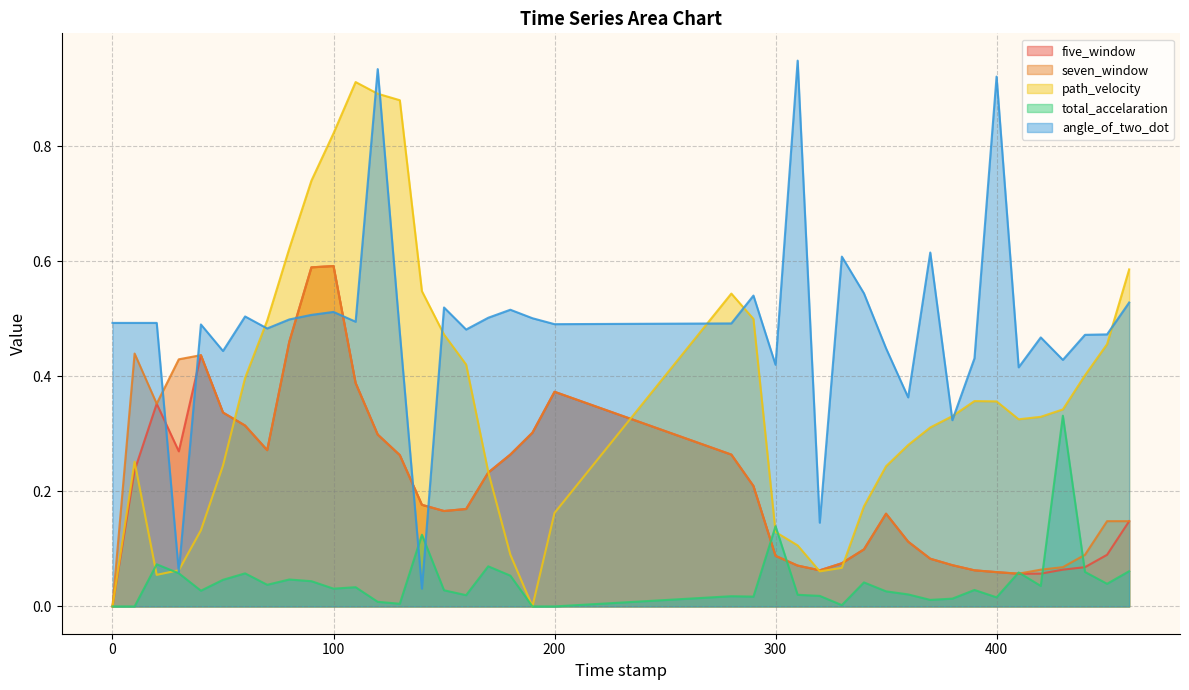

What is the total value across all series at 440.0?

1.1